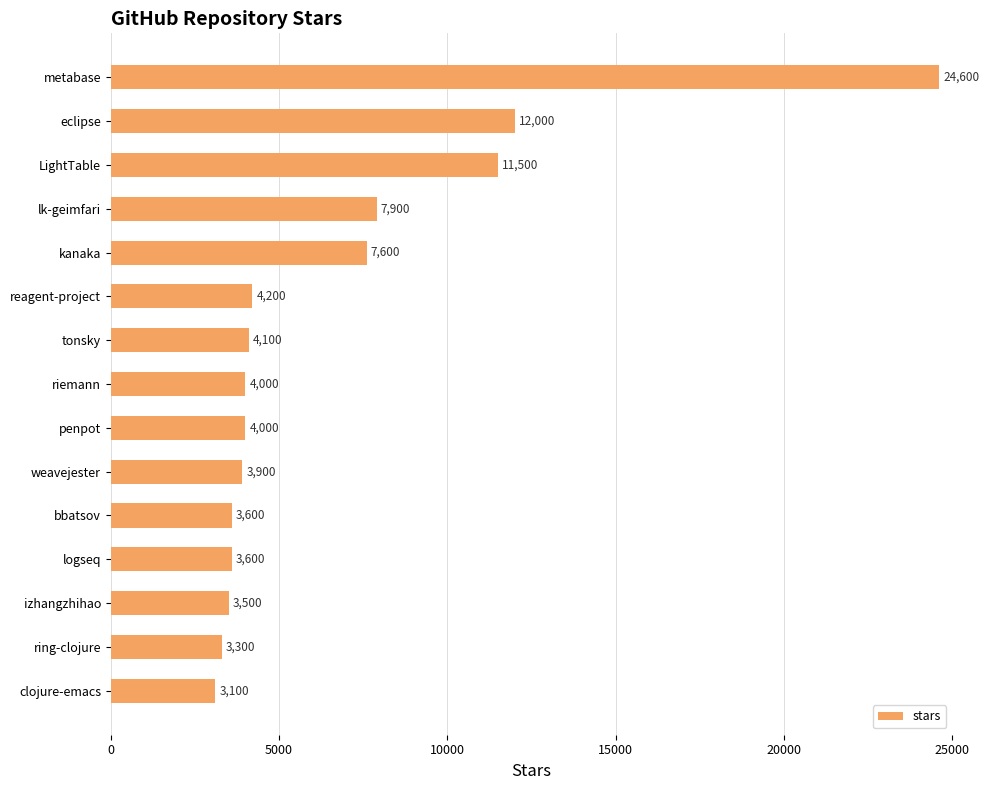

How many values are below 4000?

6